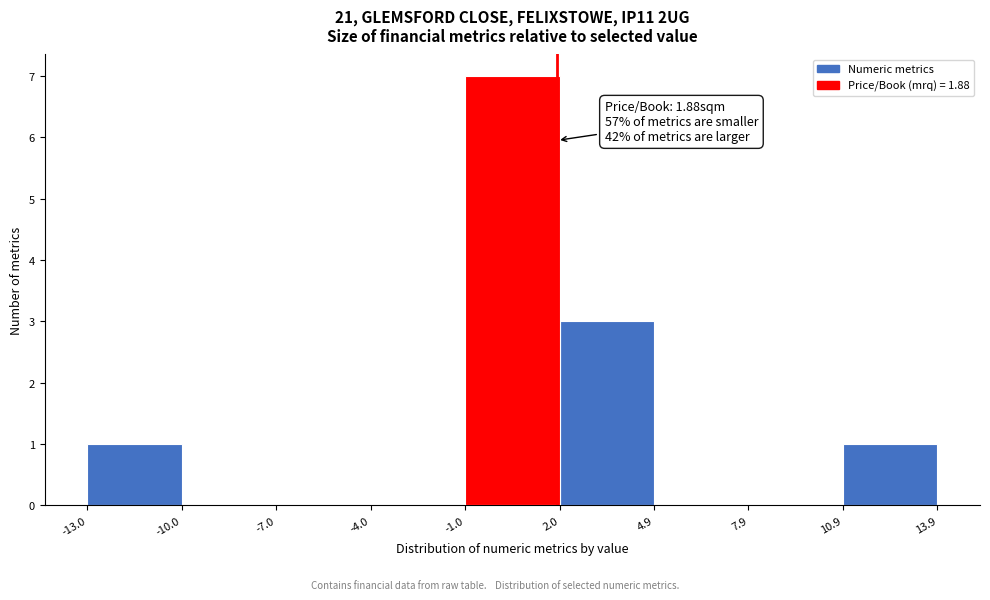

Over which range of the x-axis is the bar tallest?

-1.0 to 2.0